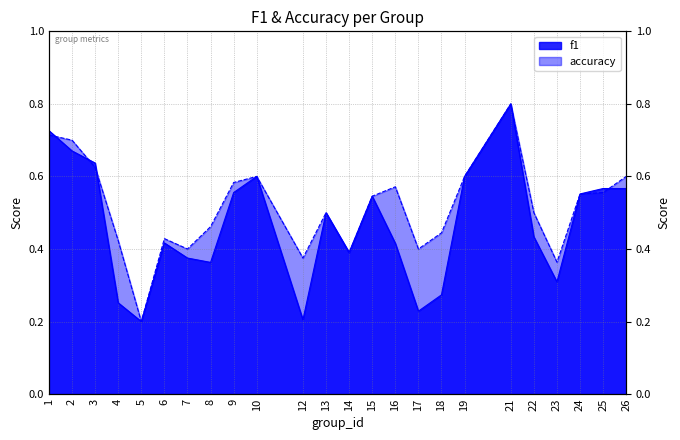

The value of f1 at 15 is 0.5. True or false?

True